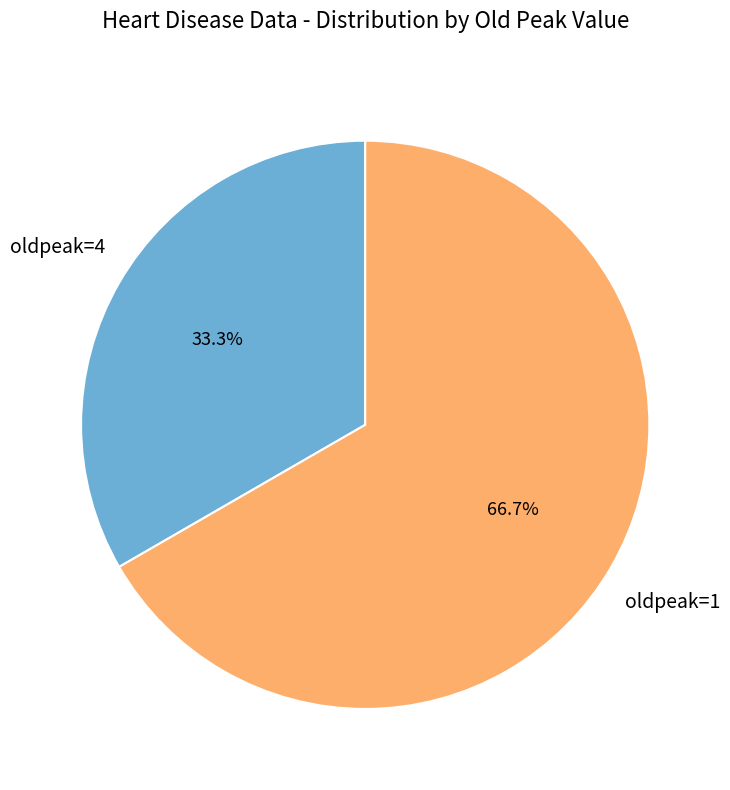

Is there any slice that represents more than half of the pie?

Yes